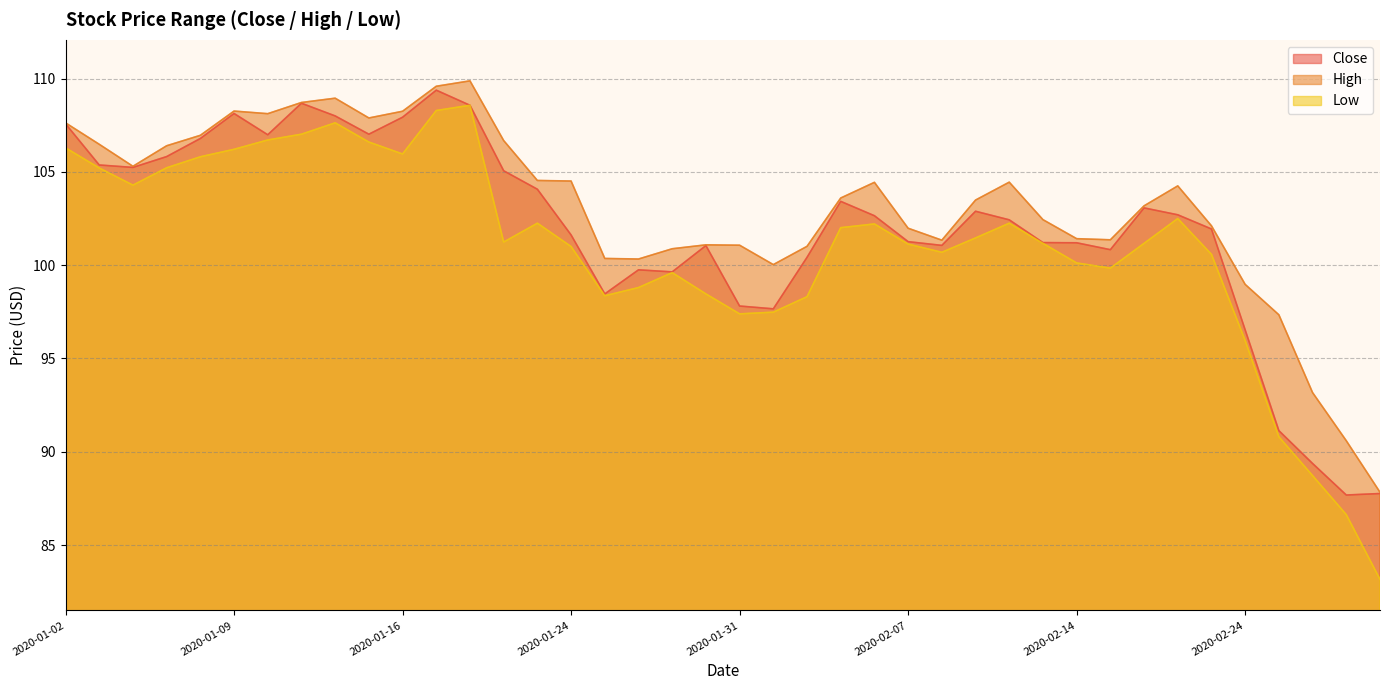

What position from the right is 2020-02-13?

11